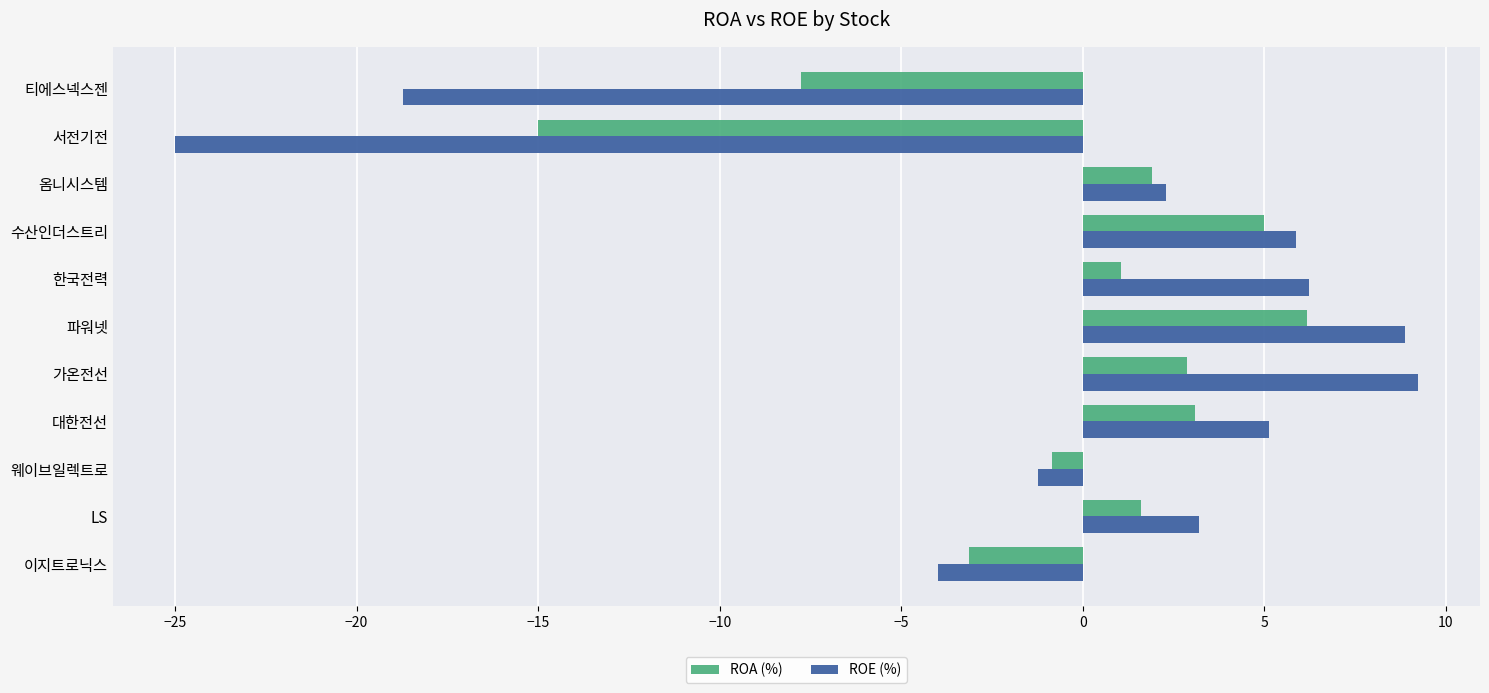

The ROE (%) series shows -5.6 at 이지트로닉스. True or false?

False